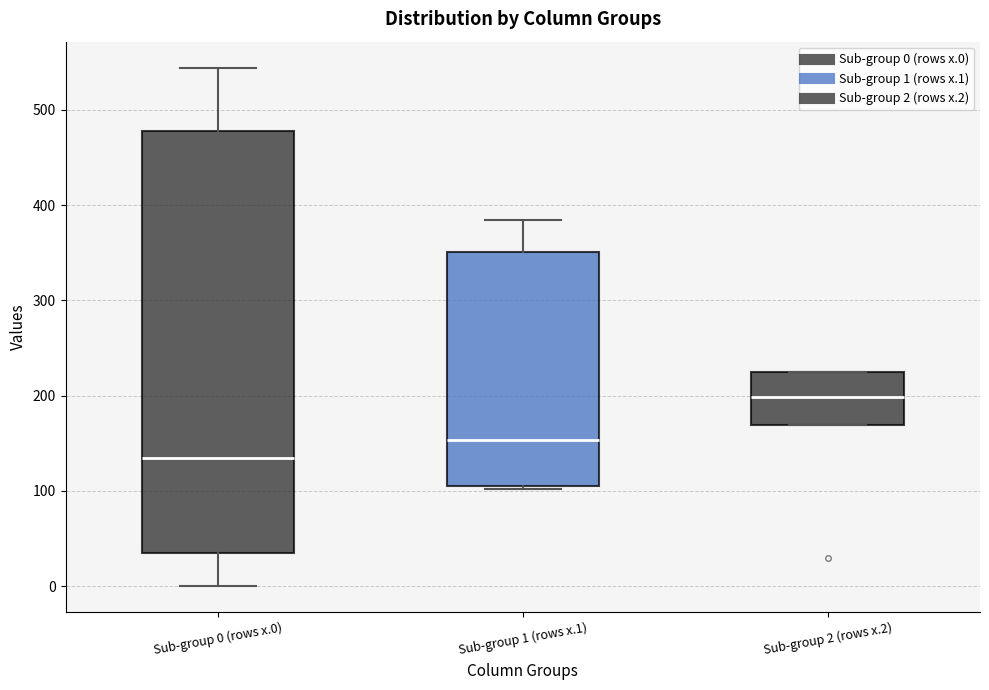

Which box's median line is the lowest?

Sub-group 0 (rows x.0)